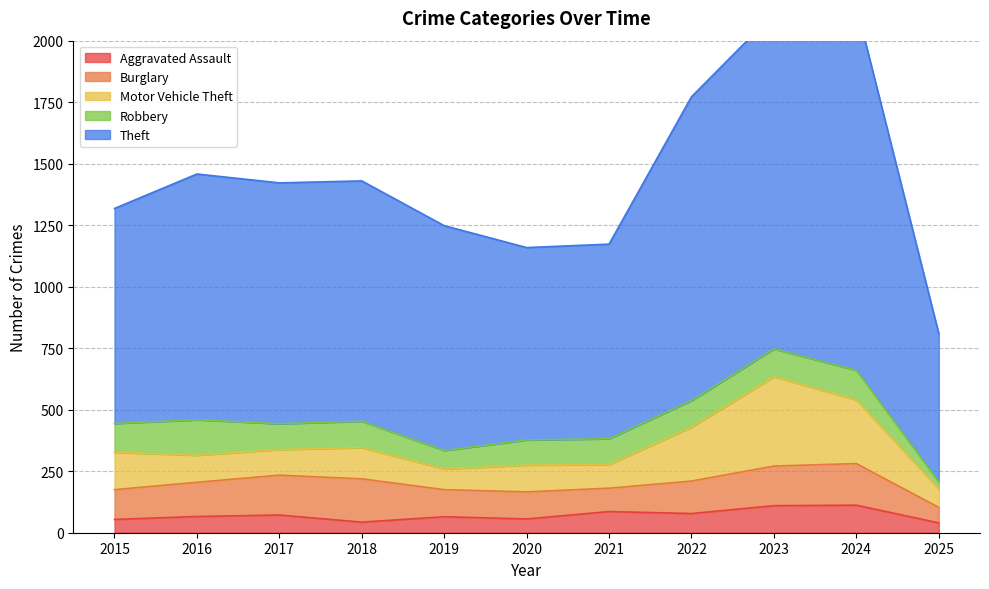

What is the total value across all series at 2020?

1159